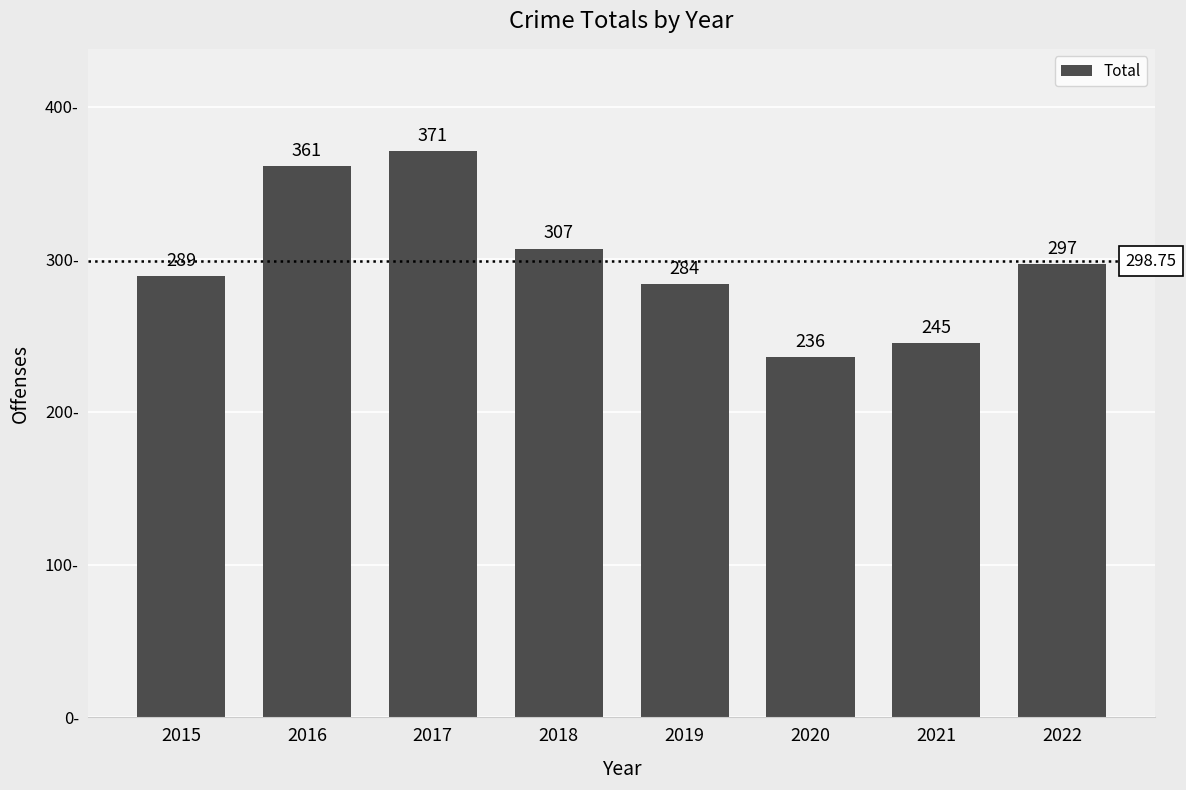

What is the value of the 6th bar from the left?

236